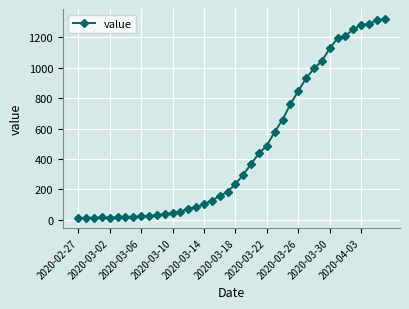

What is the difference between the second highest and minimum values?

1299